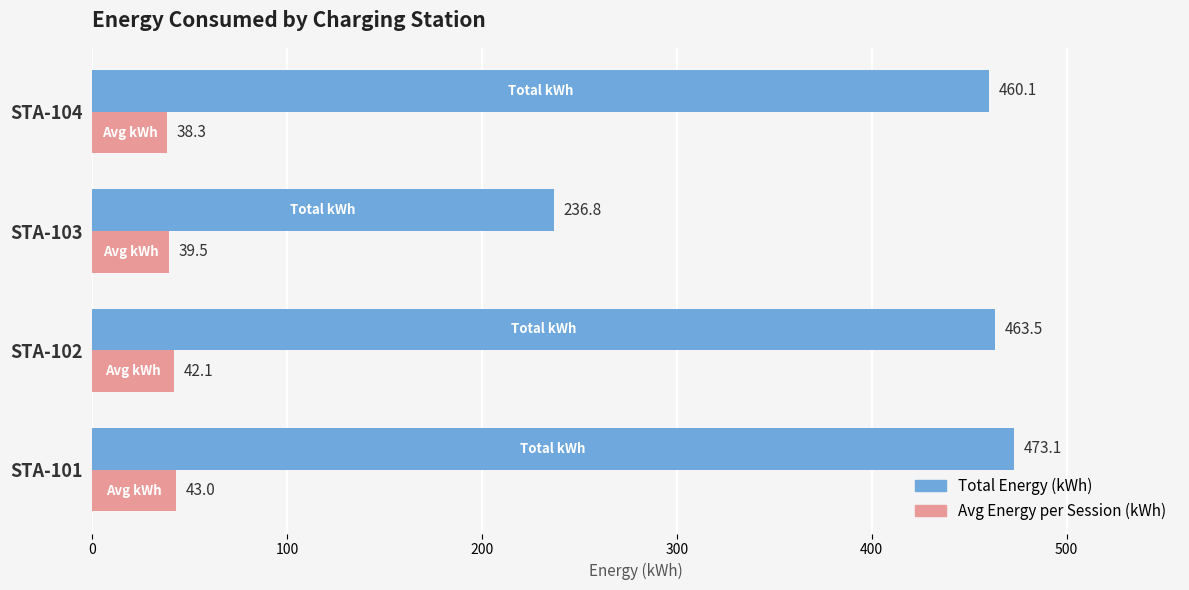

The value of Total Energy (kWh) at STA-103 is 117.7. True or false?

False